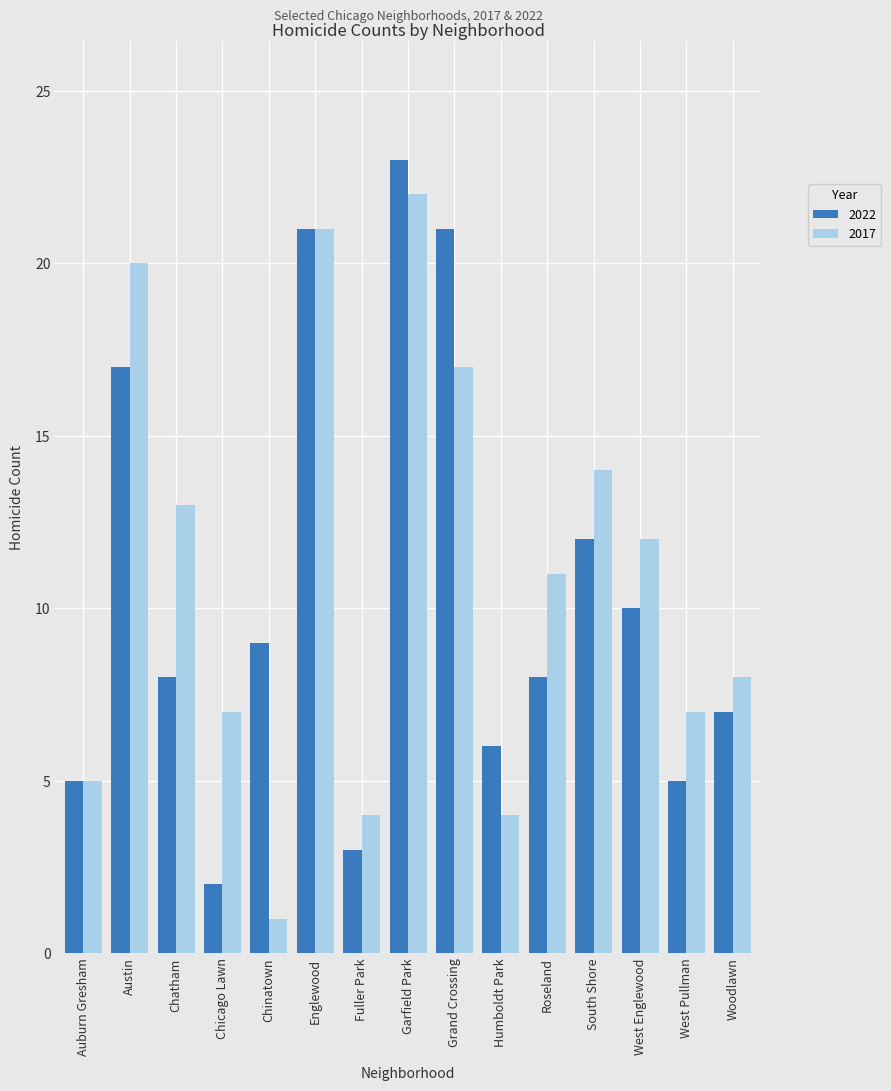

At which label does 2017 first exceed 11?

Austin